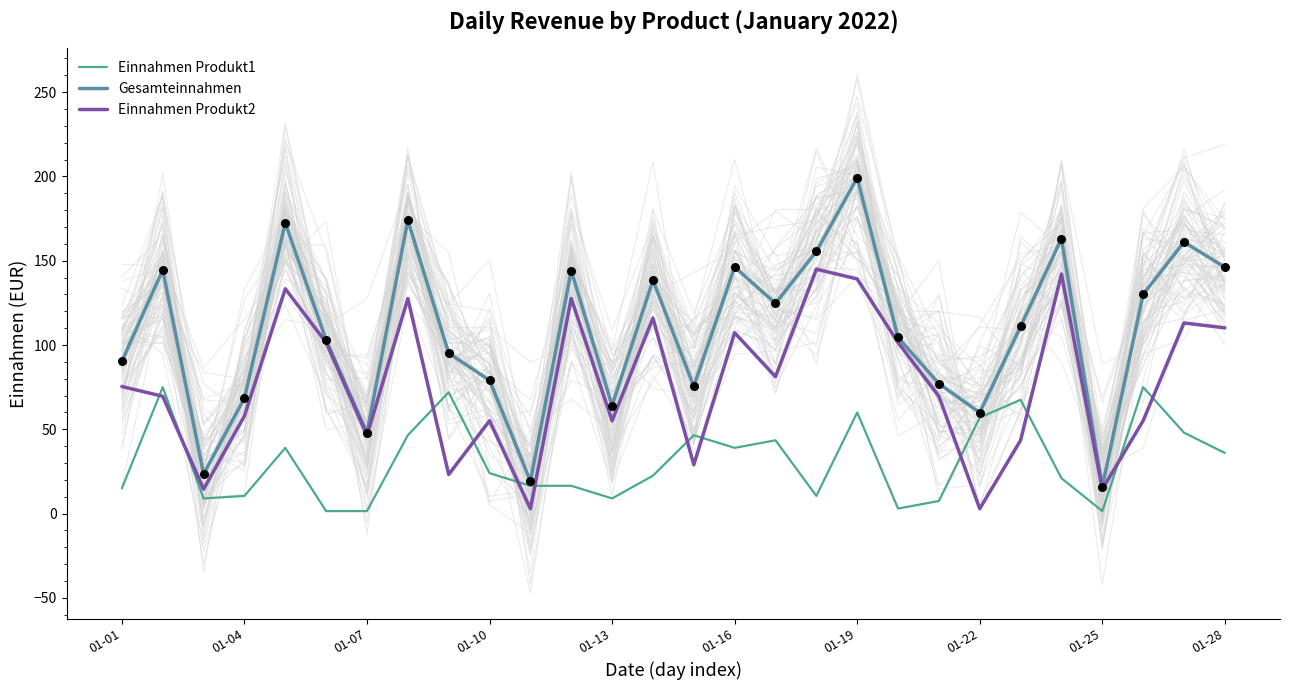

Which series has the largest total across all categories?

Gesamteinnahmen